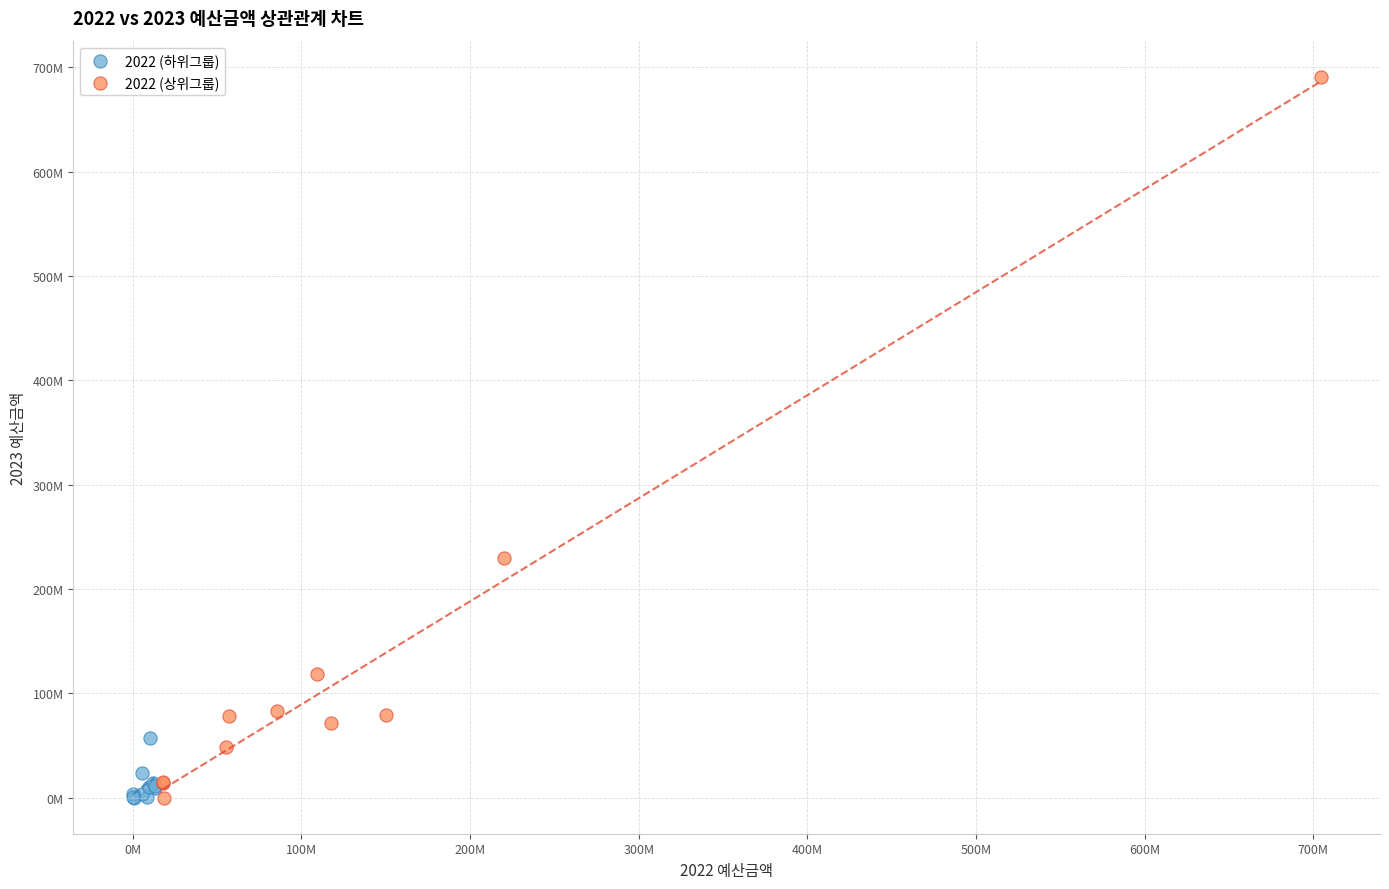

Which series has the widest spread of Y values?

2022 (상위그룹)